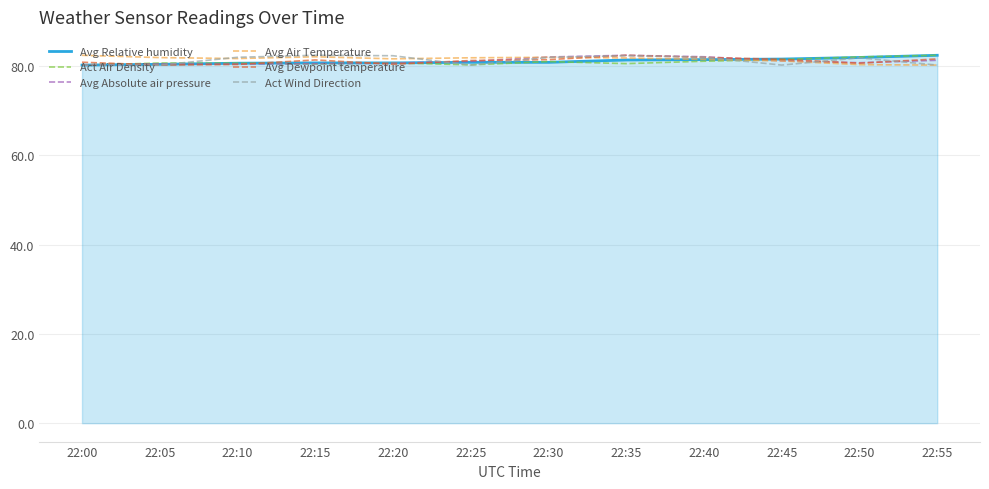

True or false: Act Air Density has a value of 53.7 at 22:40.

False